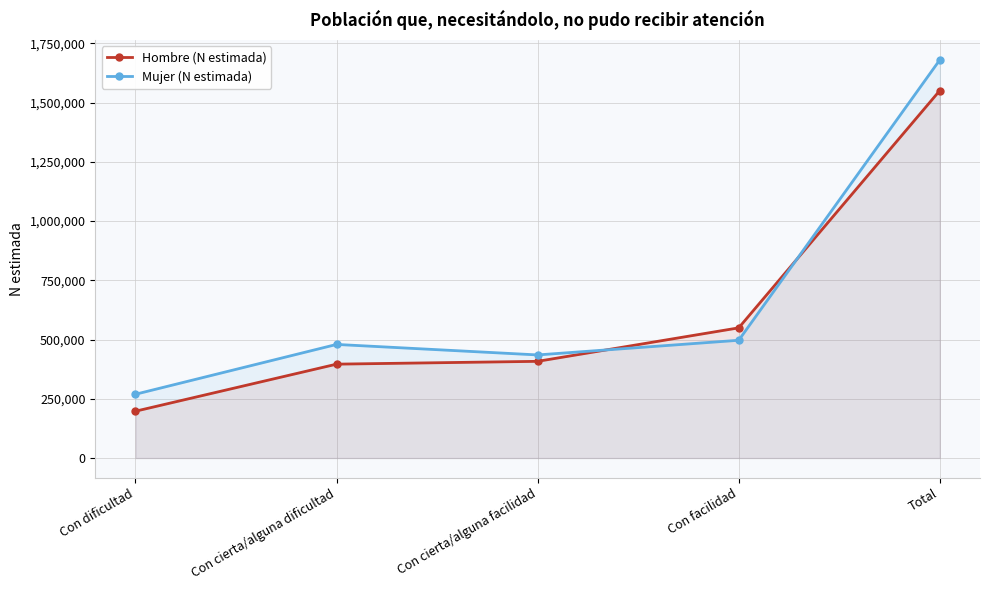

Does the chart have visible grid lines?

Yes